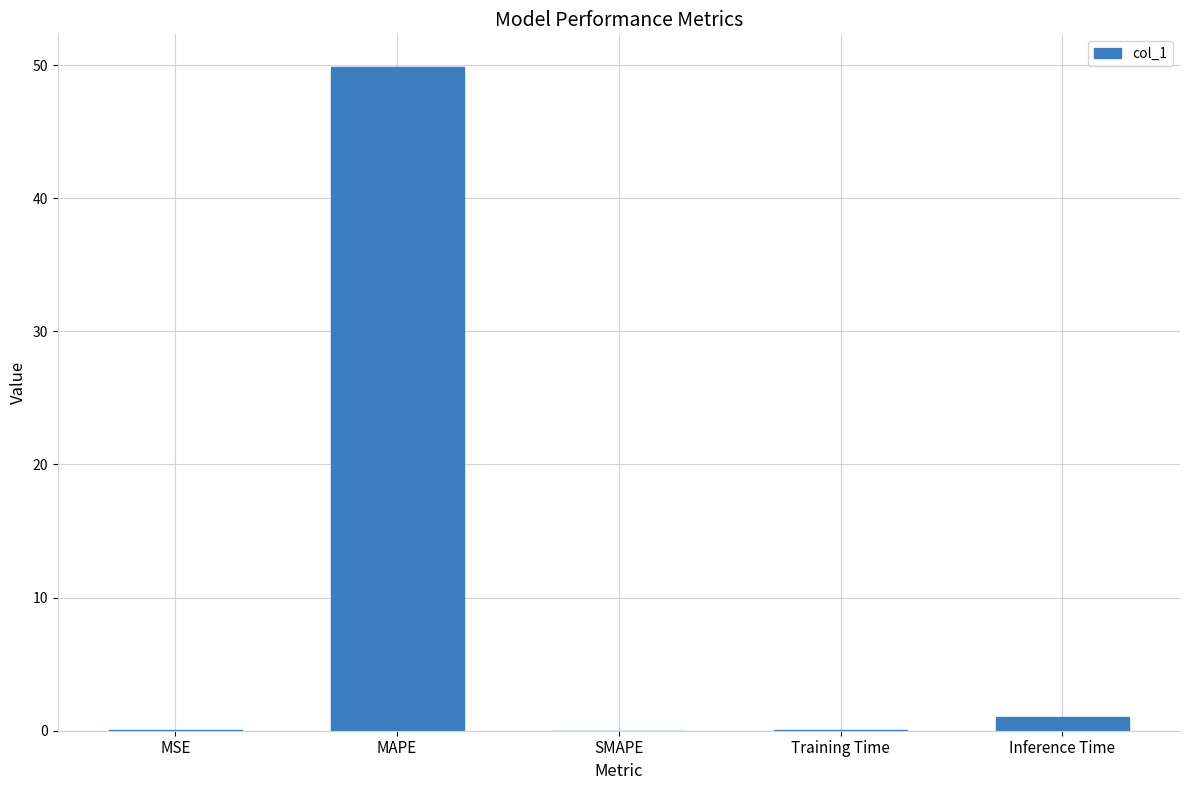

At which category does the chart reach its peak across all series?

MAPE